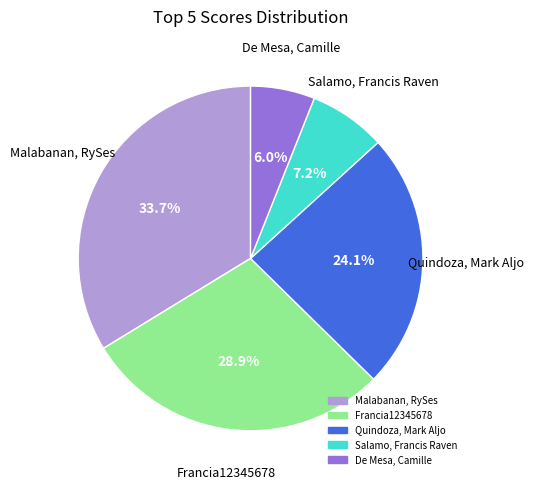

What is the total percentage of Francia12345678 and De Mesa, Camille?

34.9%